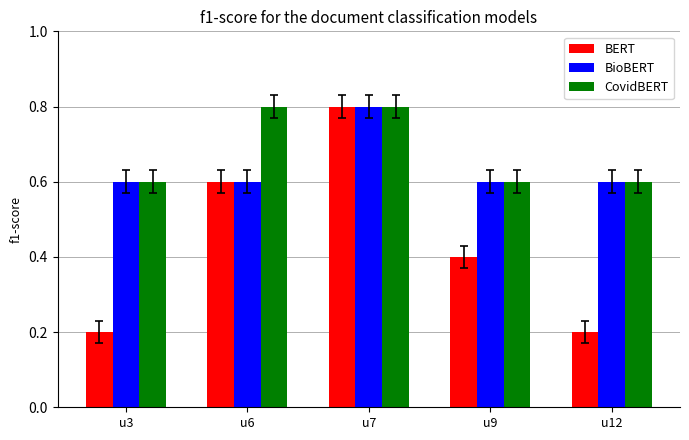

The BioBERT series shows 1.0 at u9. True or false?

False